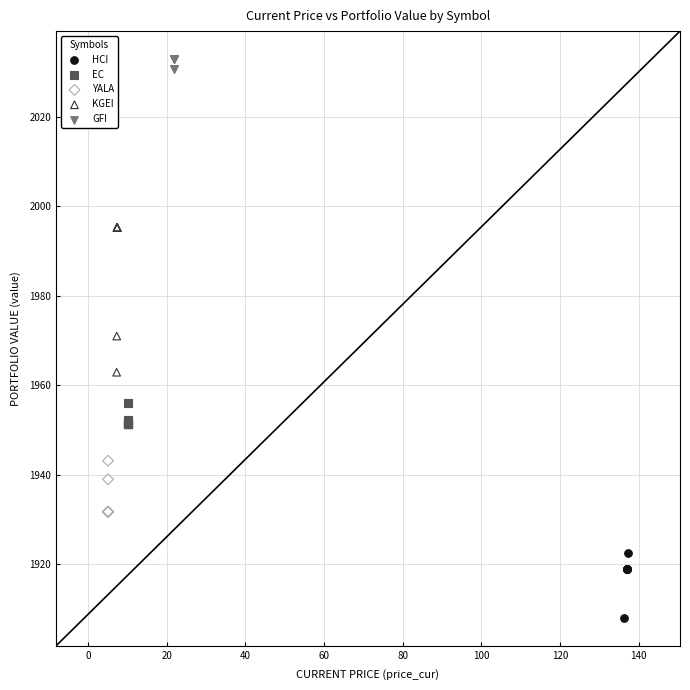

Which series has the widest spread of Y values?

KGEI